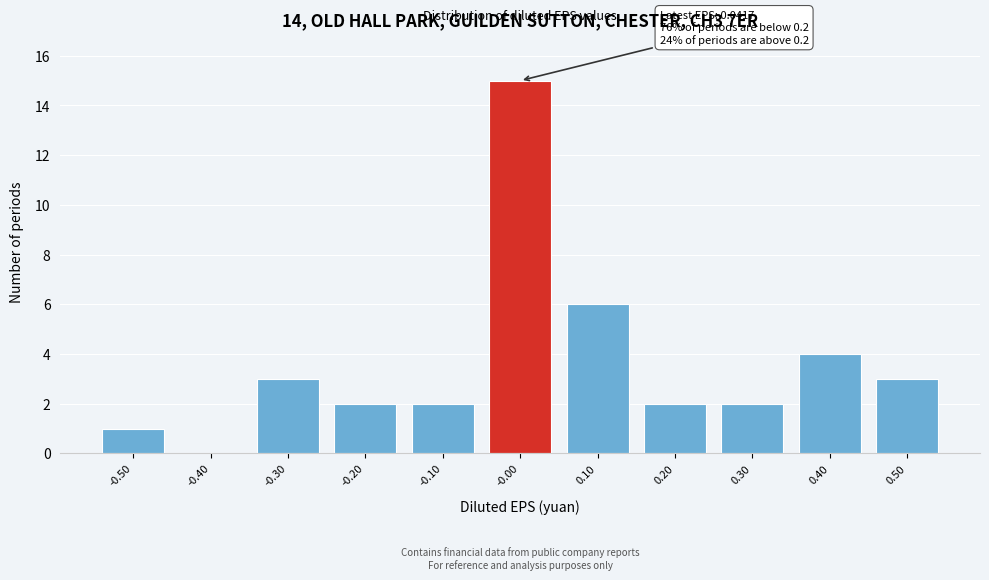

Reading left to right, extract all data points from this chart.

-0.50=1	-0.40=0	-0.30=3	-0.20=2	-0.10=2	-0.00=15	0.10=6	0.20=2	0.30=2	0.40=4	0.50=3